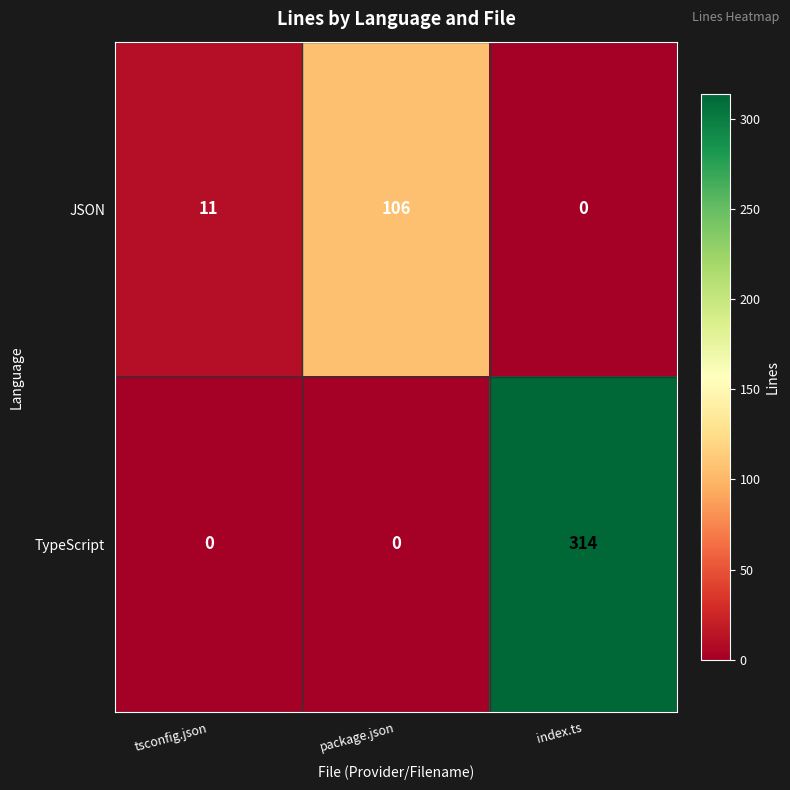

Is it true that JSON equals 106 at package.json?

True